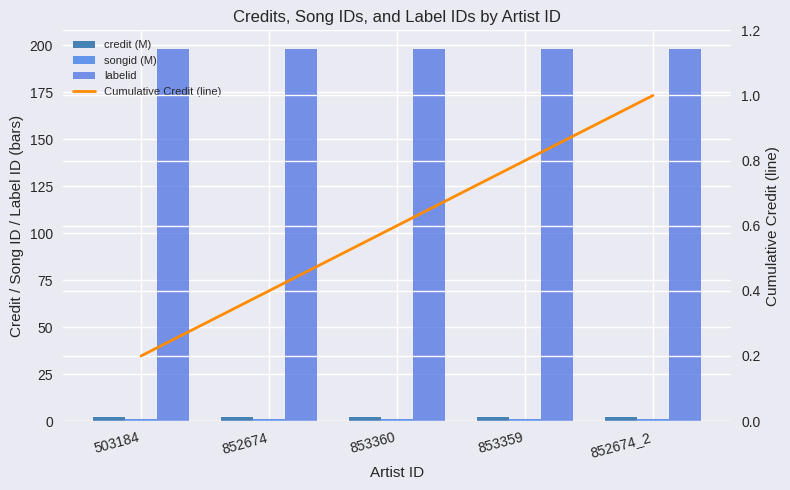

What is the difference between the Cumulative Credit (line) values at 852674_2 and 853360?

0.4